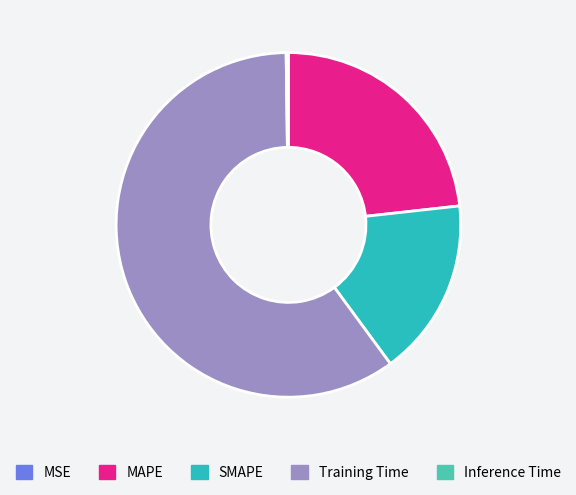

Approximately how many times larger is the value at MAPE compared to Training Time?

0.4